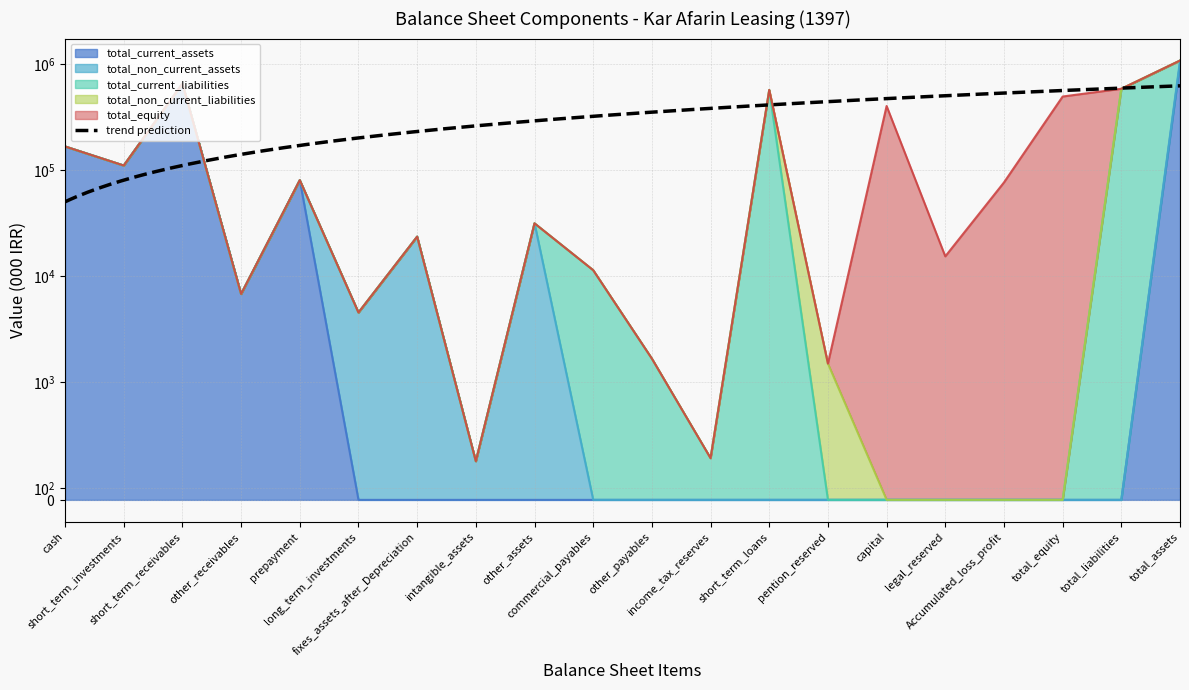

How many values in the total_non_current_assets series exceed 0?

5